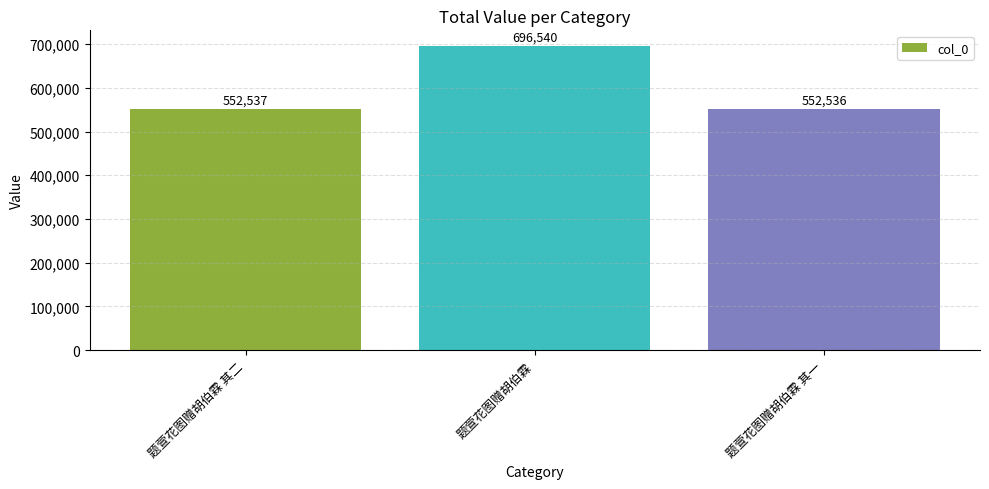

What is the smallest value displayed?

552536